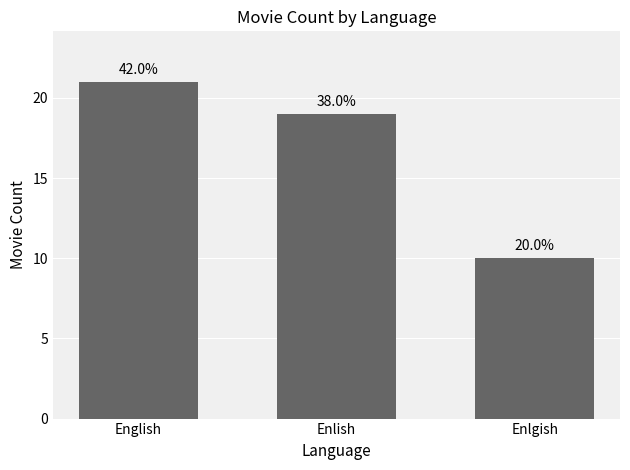

Which has a higher value, English or Enlgish?

English